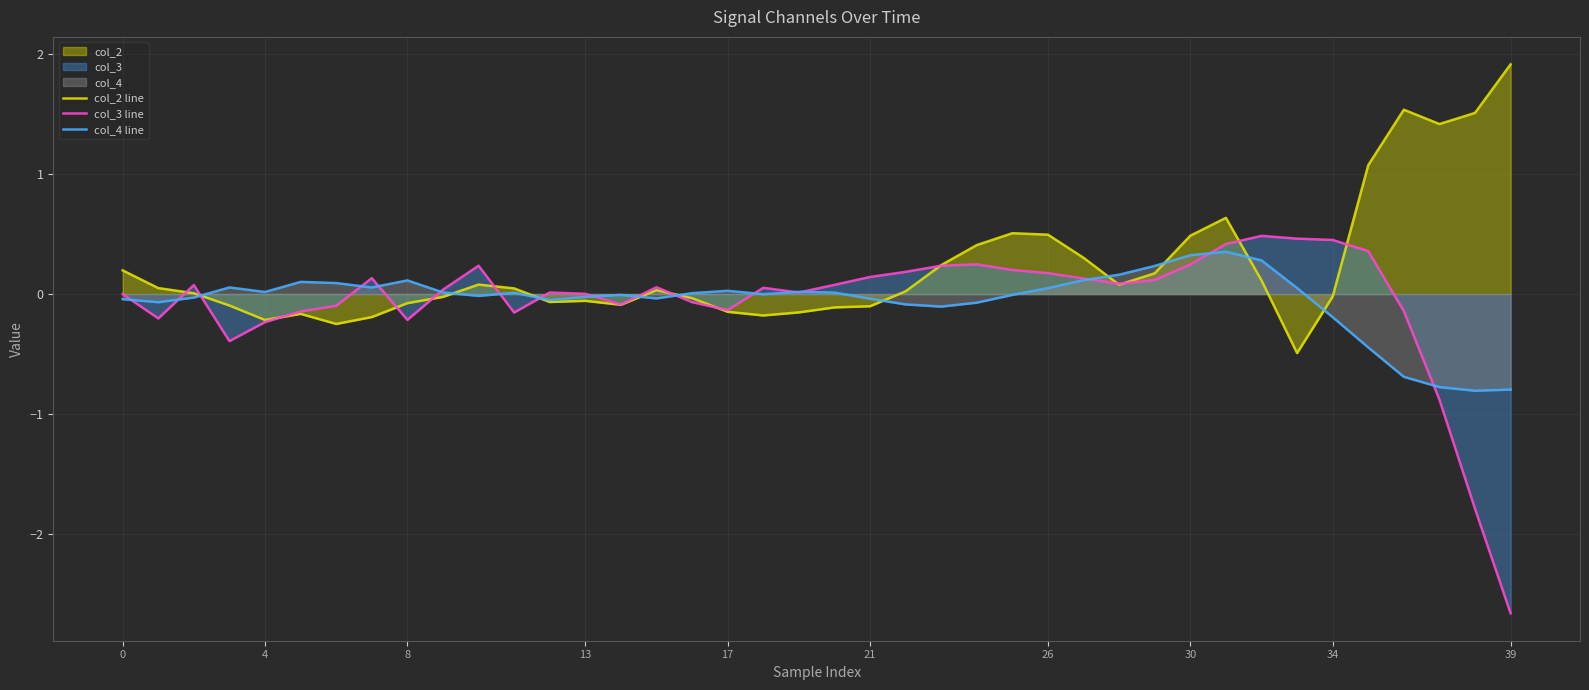

How many times do col_4 line and col_2 line cross each other?

10